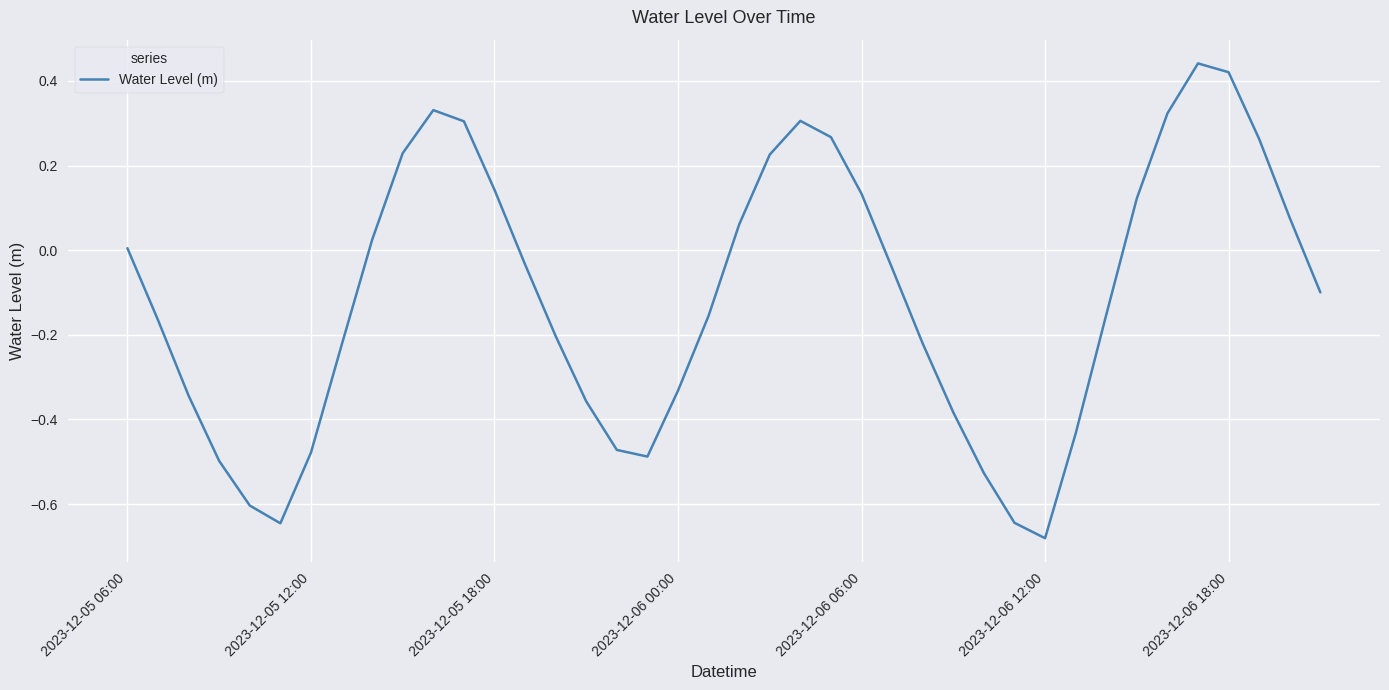

Does the chart have visible grid lines?

Yes